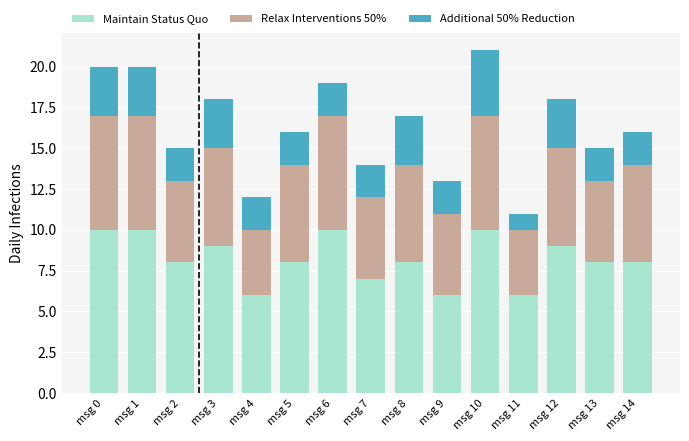

The Maintain Status Quo series shows 7 at msg 7. True or false?

True